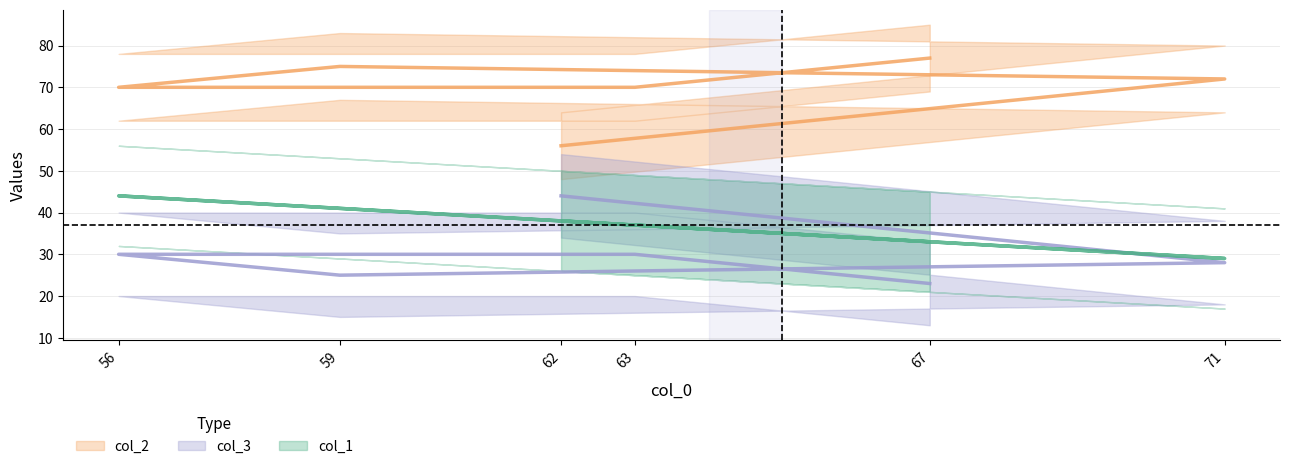

Does the chart have visible grid lines?

Yes